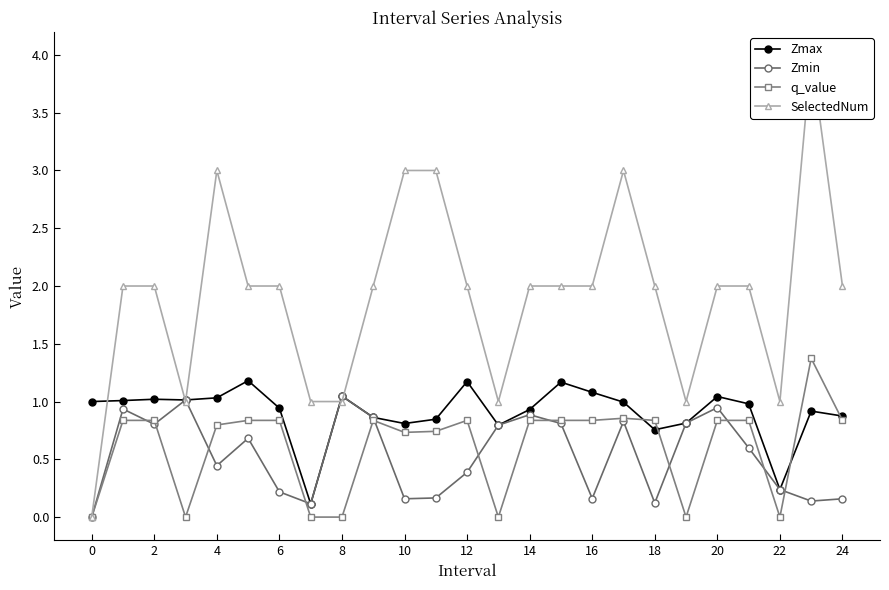

How many lines are shown in the chart?

4